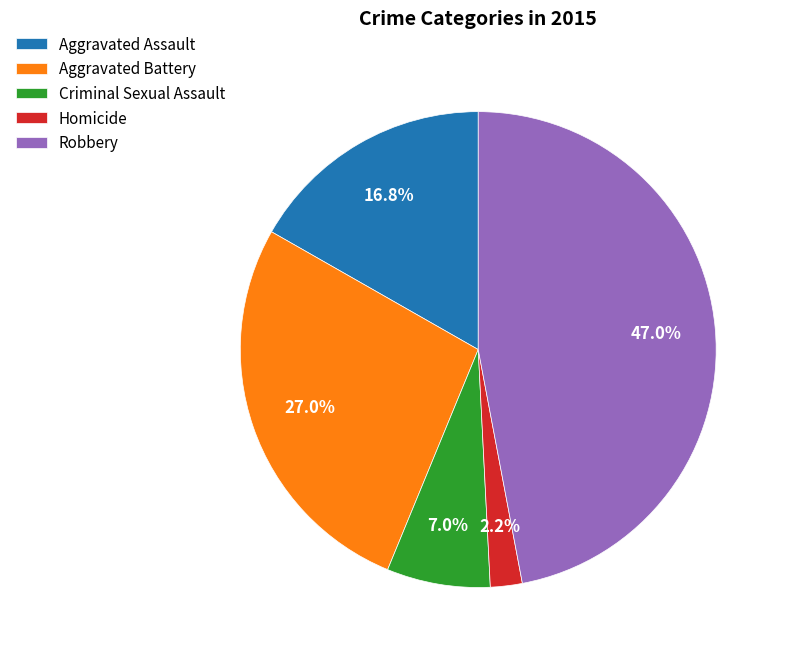

Is the sum of Homicide and Robbery greater than half?

No